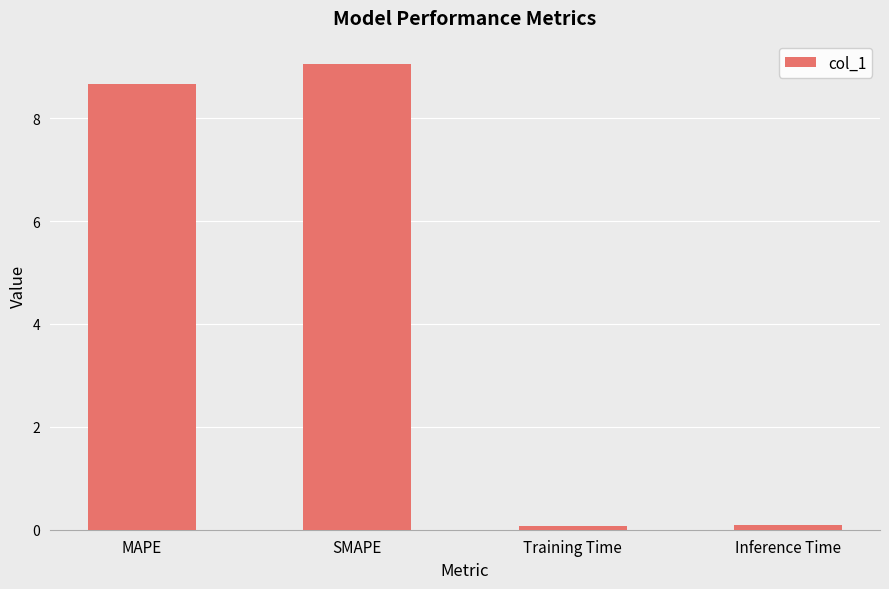

Is it true that the value at SMAPE is 9.1?

True